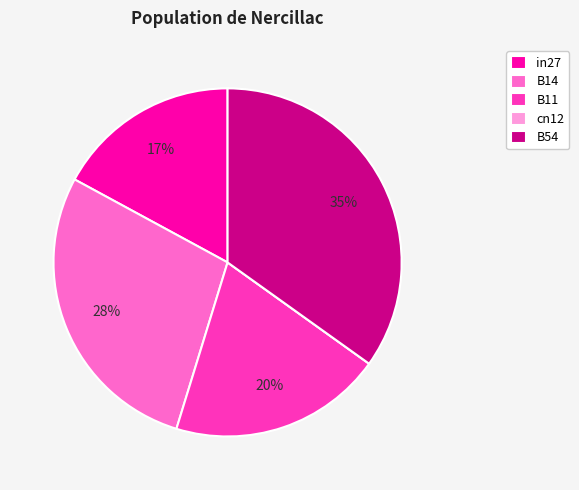

To the nearest percent, what portion does B11 represent?

20%